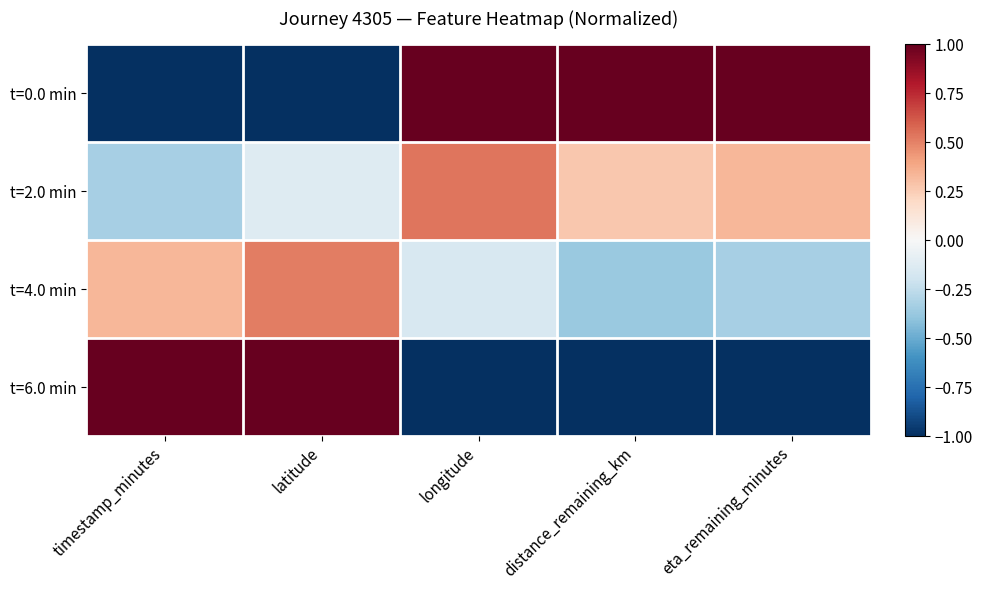

How many data points does each series have?

5